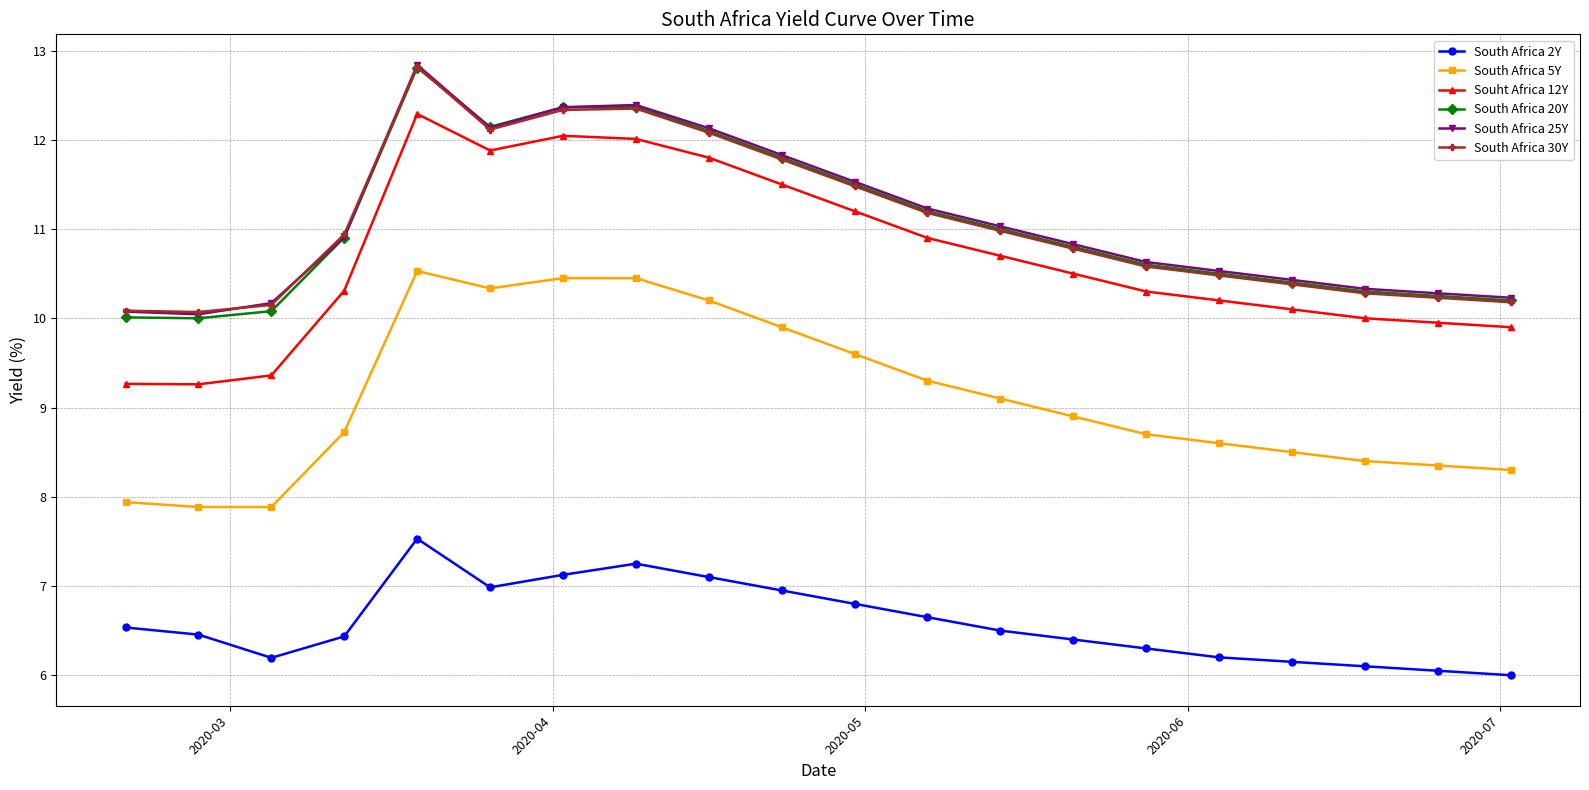

True or false: South Africa 25Y and Souht Africa 12Y cross at least once.

False